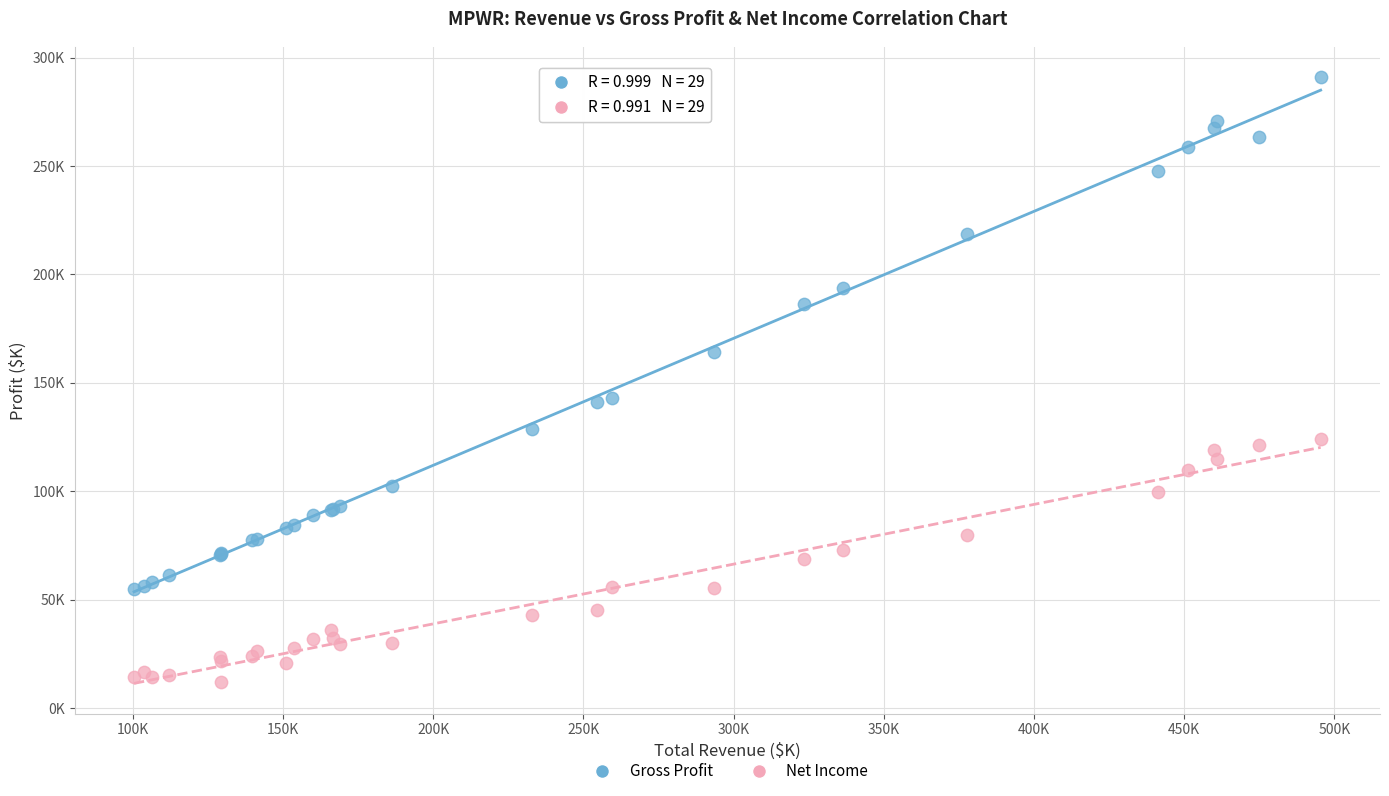

Which series reaches the minimum Y coordinate?

Net Income